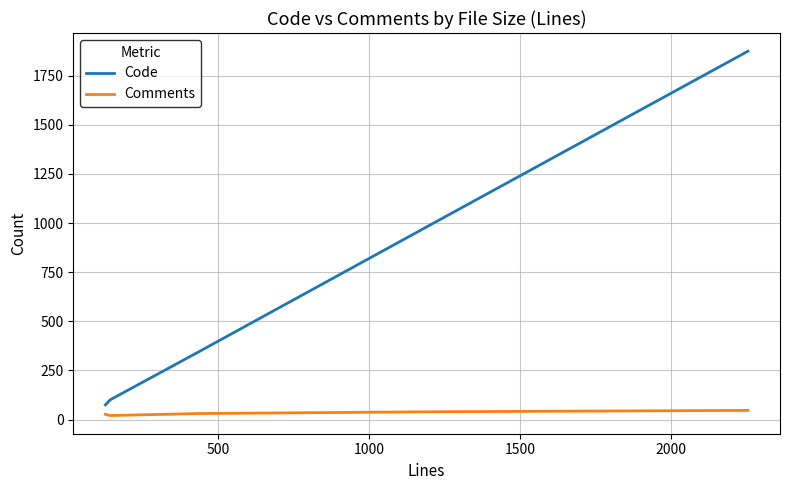

Rank the series by their maximum value, from lowest to highest.

Comments, Code